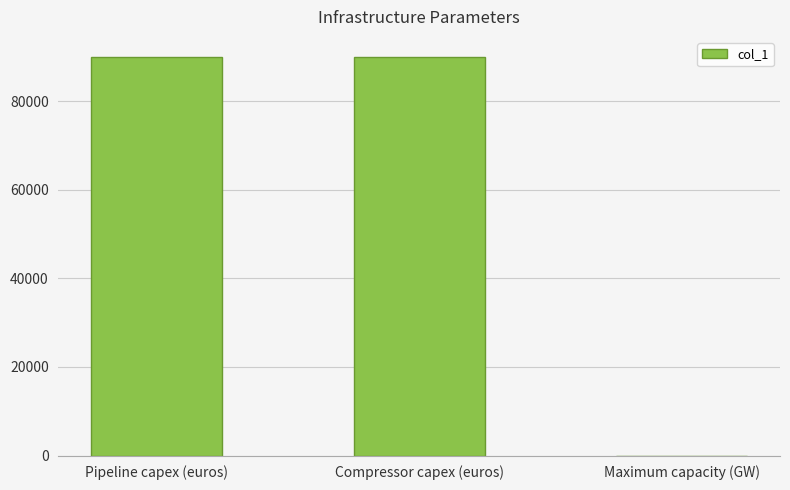

Approximately how many times larger is the value at Compressor capex (euros) compared to Maximum capacity (GW)?

75000.0